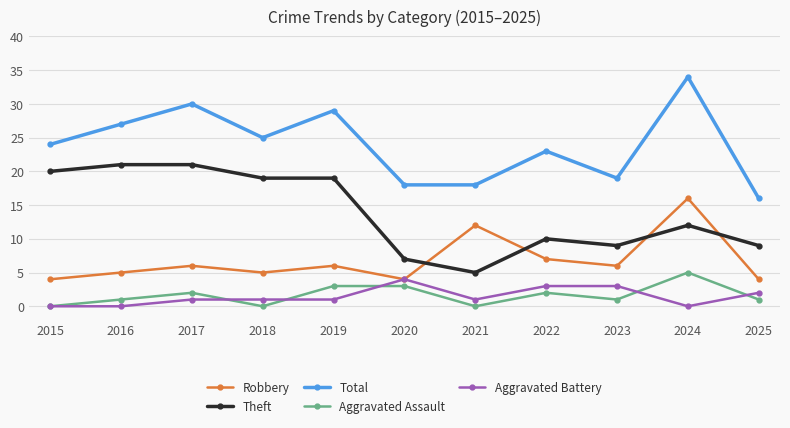

True or false: Total has a value of 18 at 2021.

True